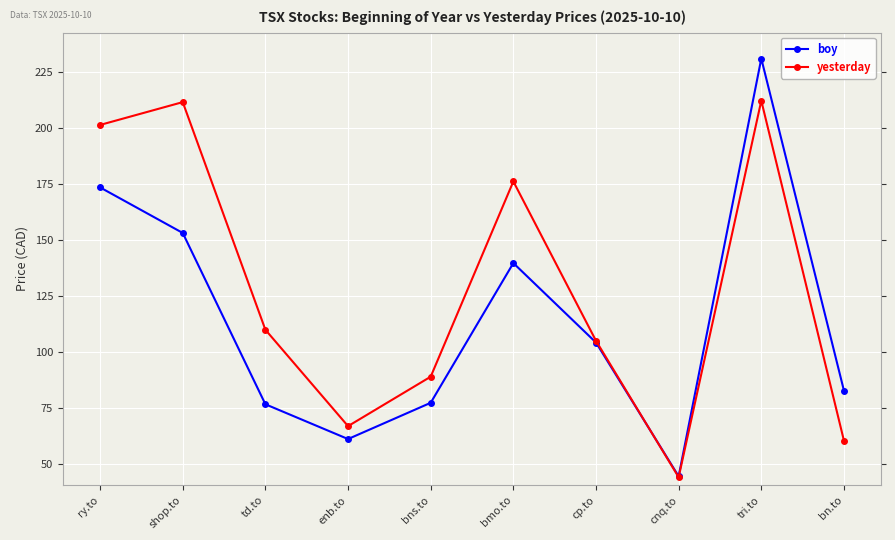

How many interior local valleys does the yesterday series have?

2